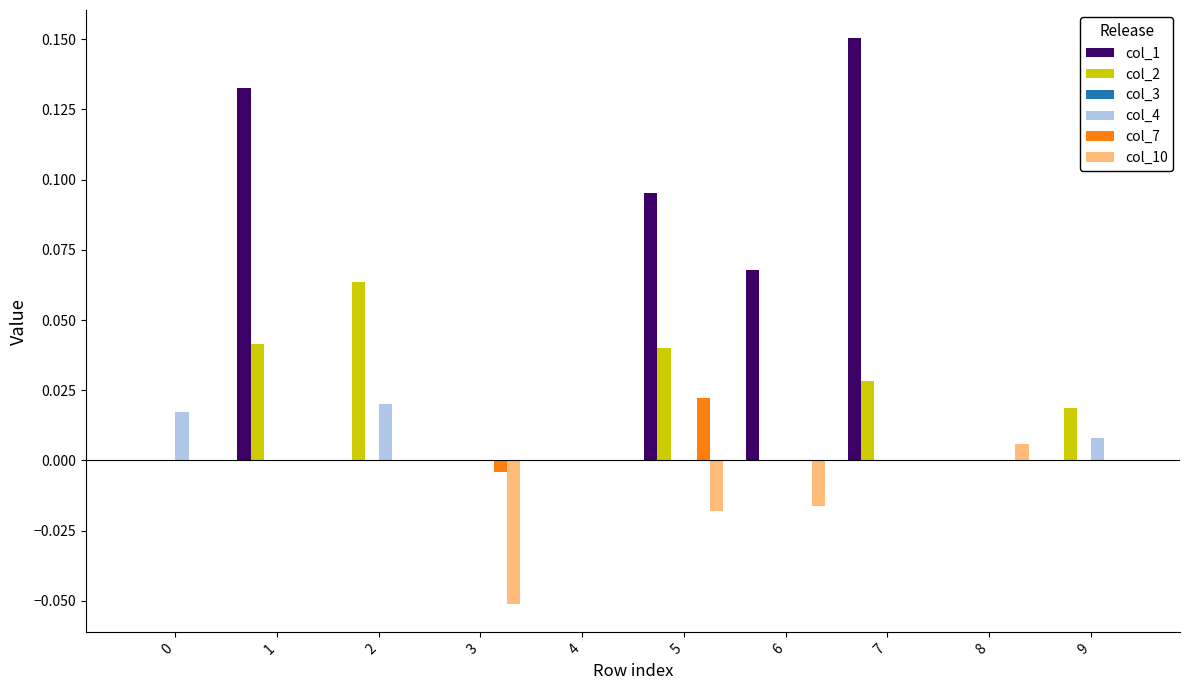

What is the sum of all col_1 values?

0.4